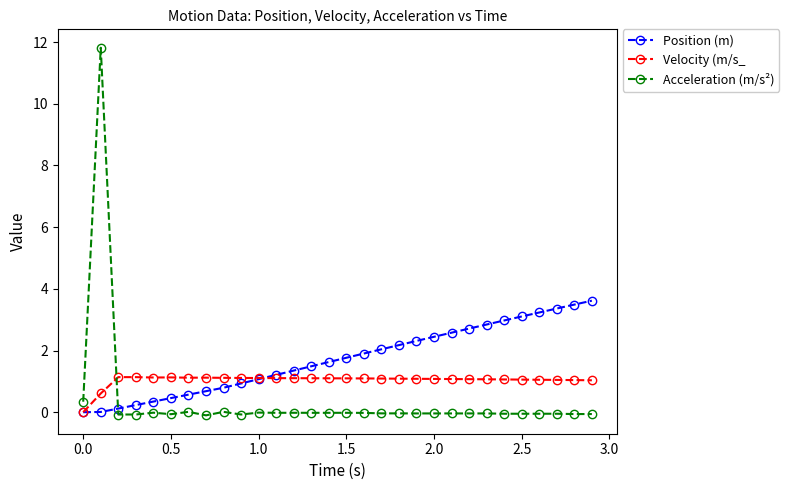

What is the value of the Position (m) point at the 17th from the left?

1.9